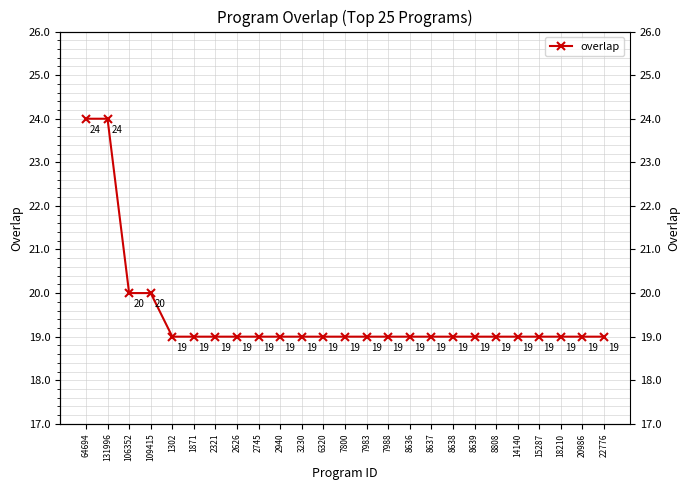

The chart shows a value of 19 at 6320. True or false?

True